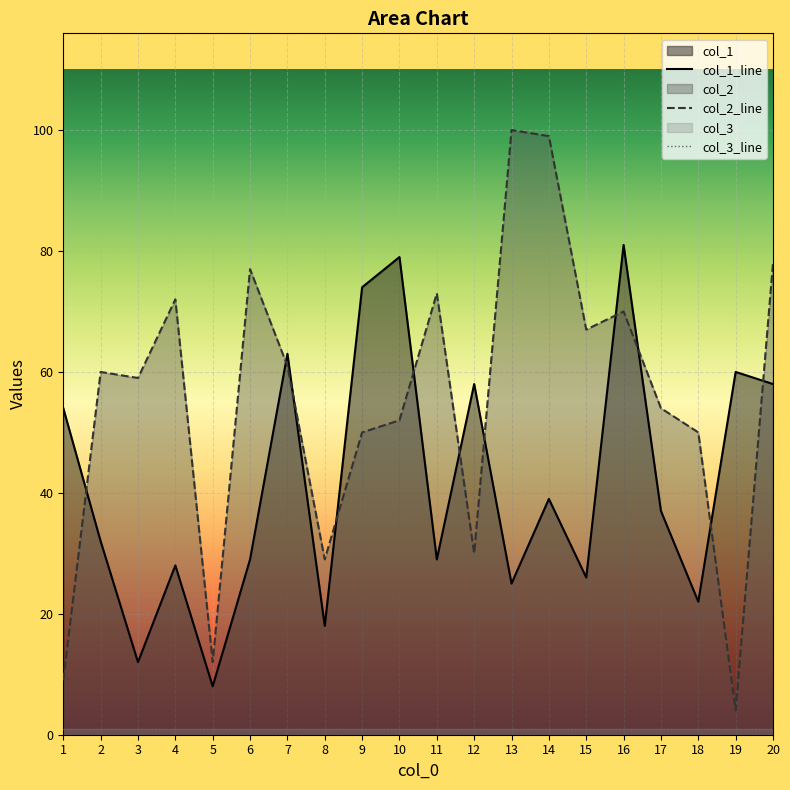

How many lines are shown in the chart?

3